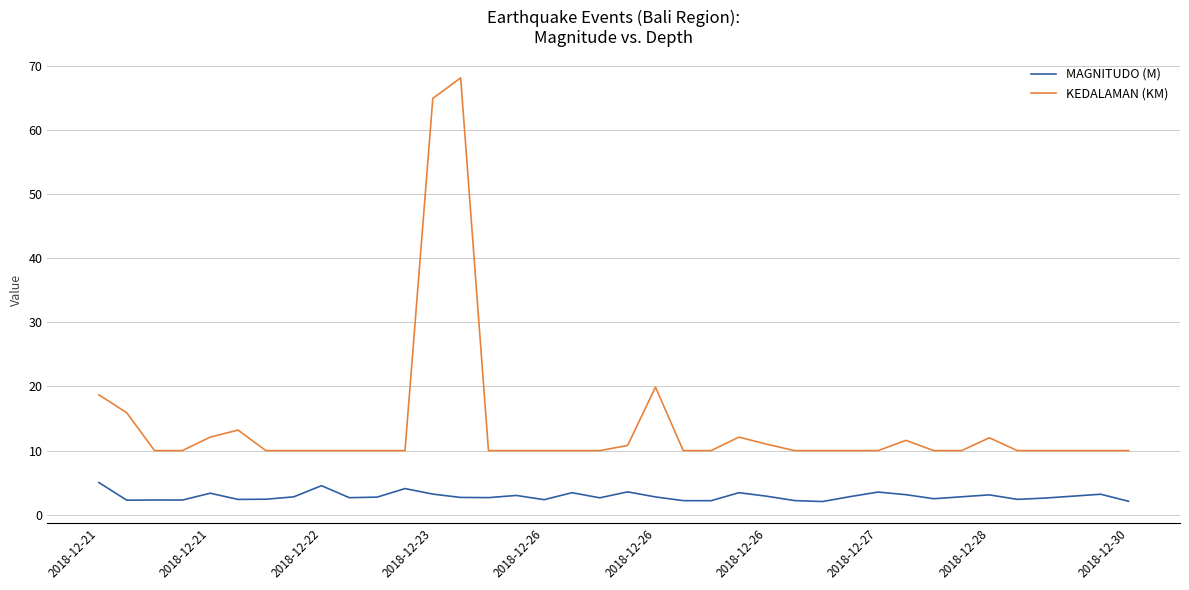

True or false: MAGNITUDO (M) and KEDALAMAN (KM) cross at least once.

False